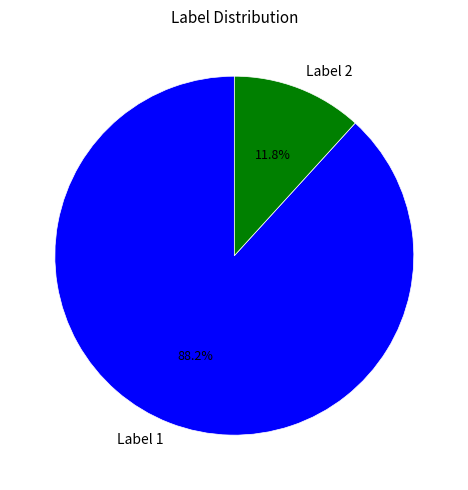

To the nearest percent, what is the combined percentage of Label 1 and Label 2?

100%